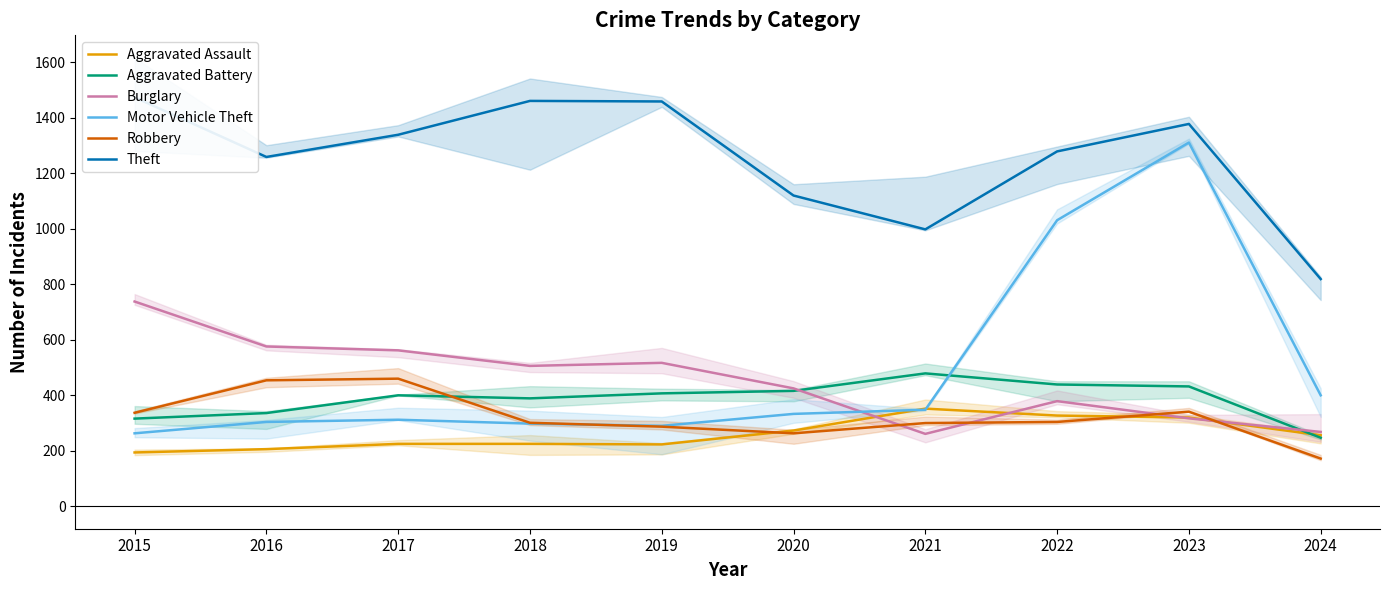

Does the chart have visible grid lines?

No